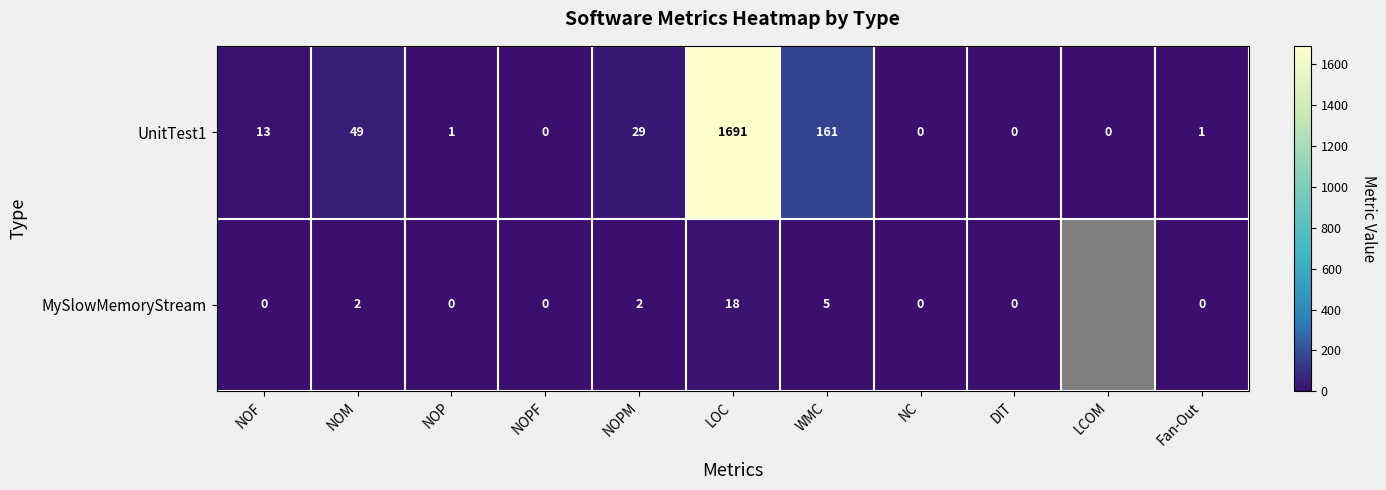

At which label is UnitTest1 closest to 845?

WMC